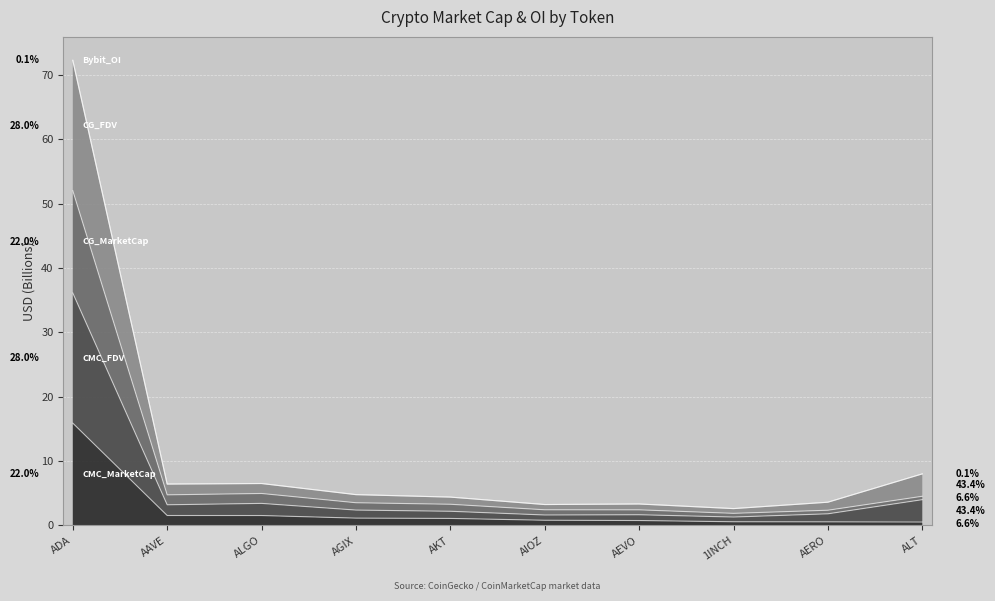

At which category is the sum across all series the highest?

ADA